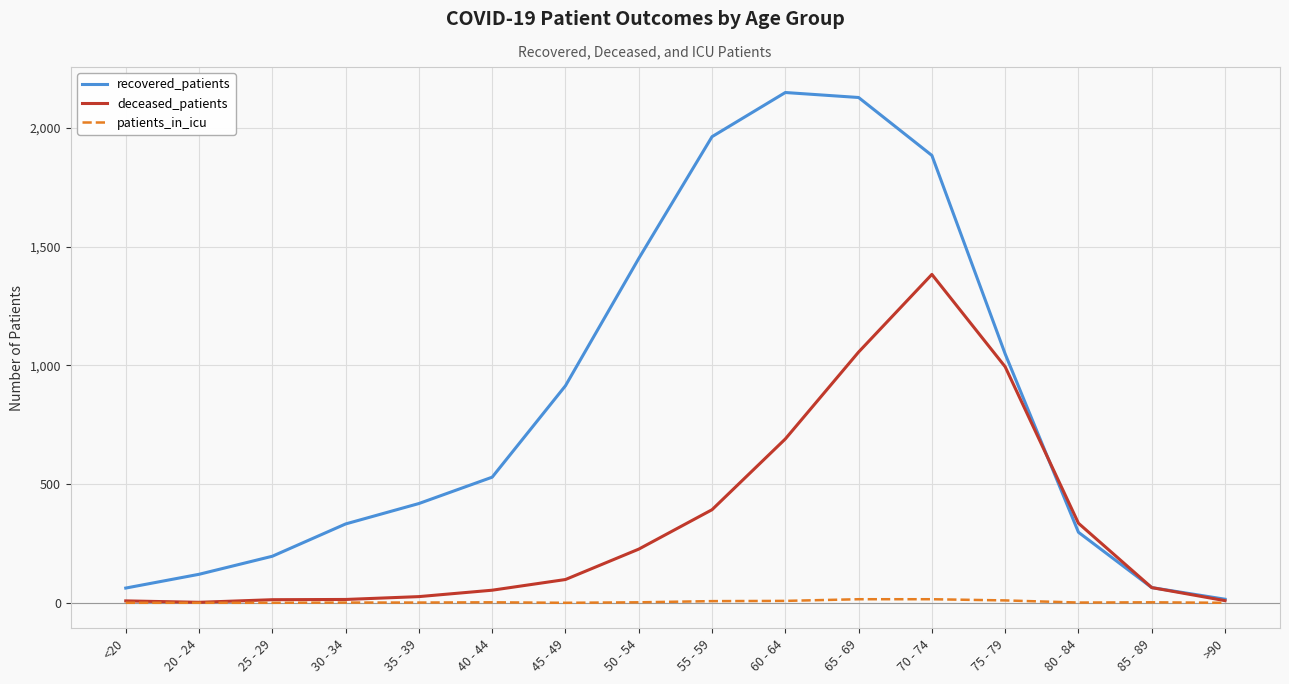

What is the difference between the maximum and minimum values in the patients_in_icu series?

15